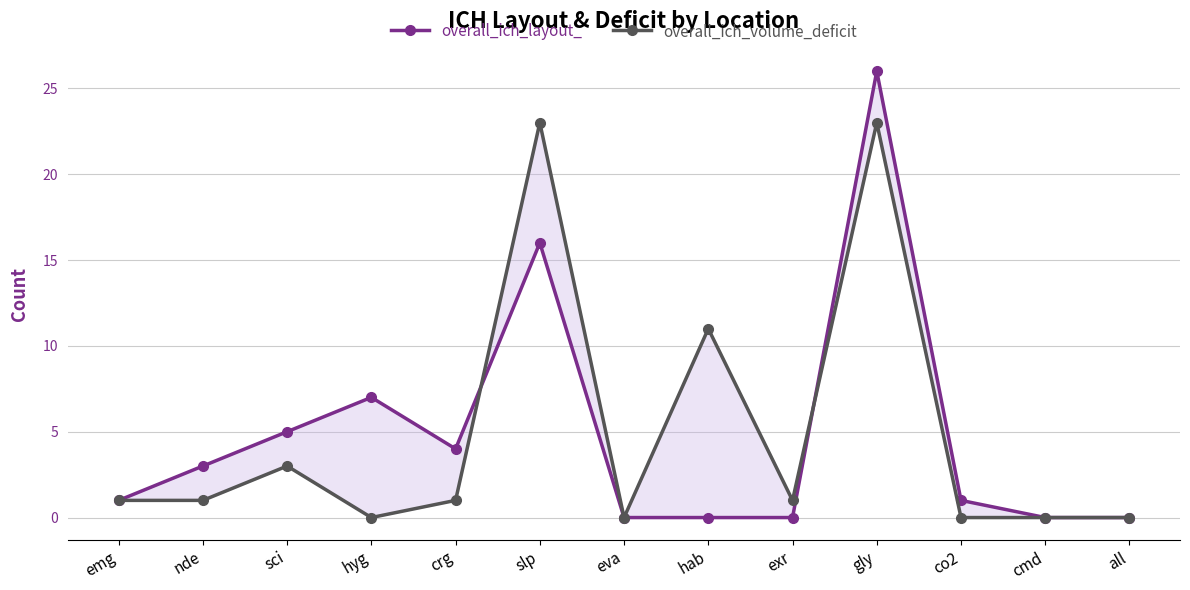

How many times do overall_ich_volume_deficit and overall_ich_layout_ cross each other?

2